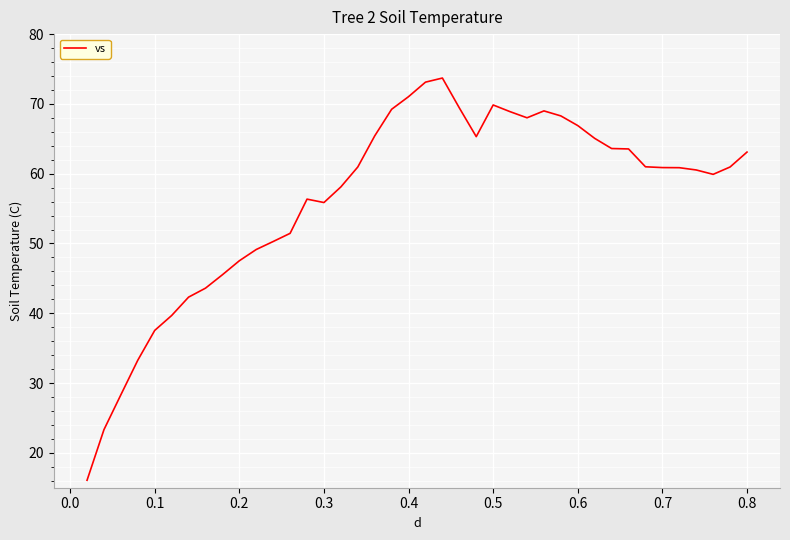

What is the greatest value displayed?

73.7